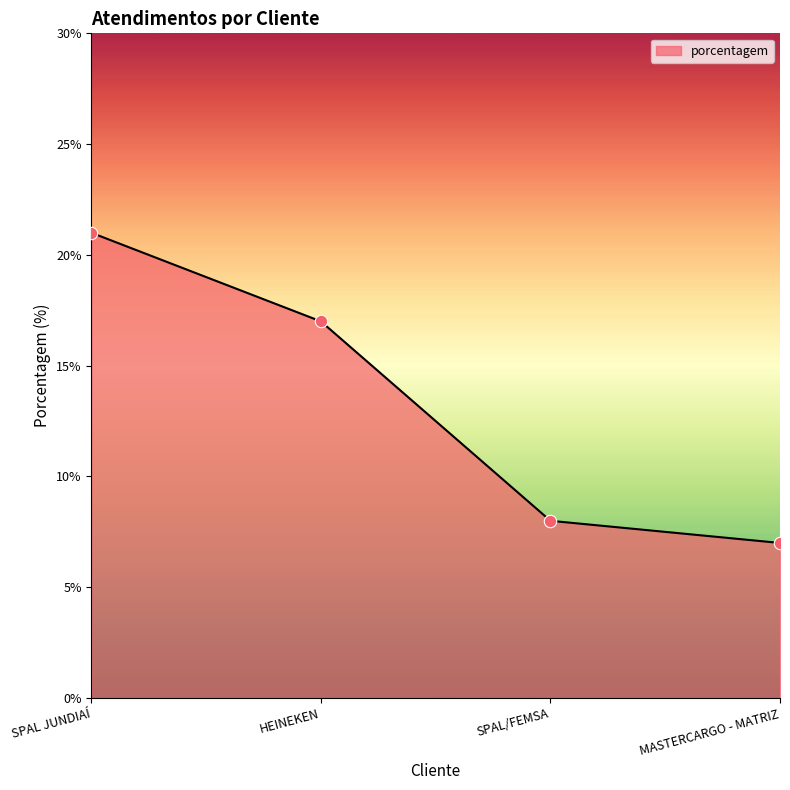

What is the ratio of the value at MASTERCARGO - MATRIZ to the value at SPAL JUNDIAÍ?

0.3